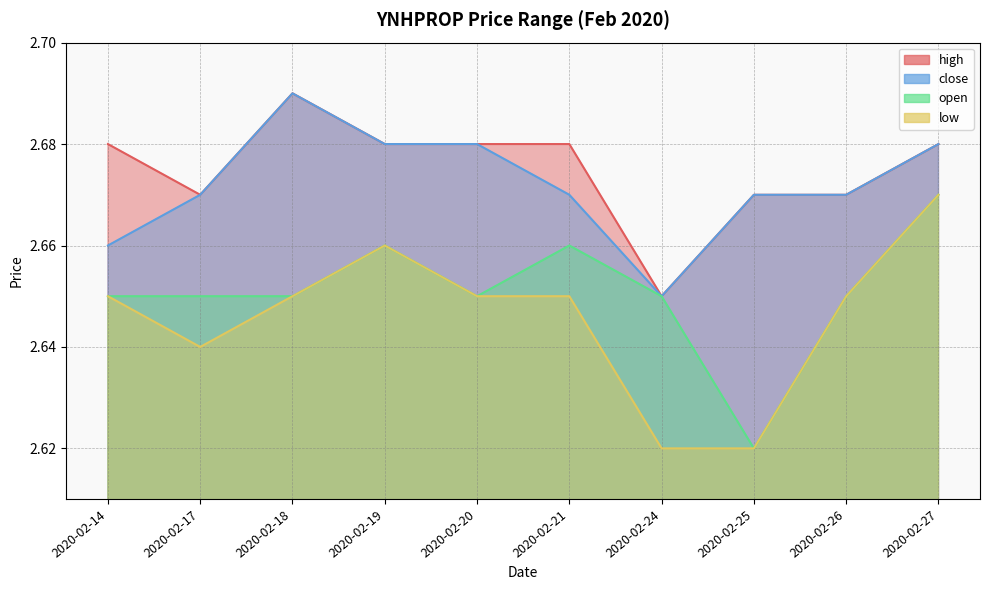

How many categories are shown in the chart?

10